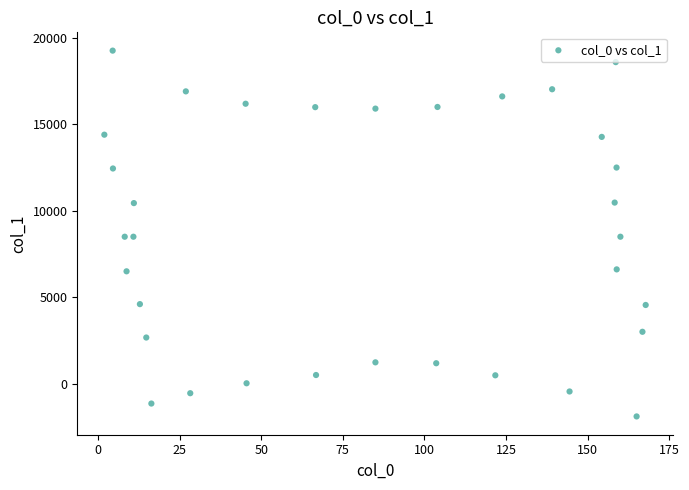

What is the range of X values (max minus min)?

165.8